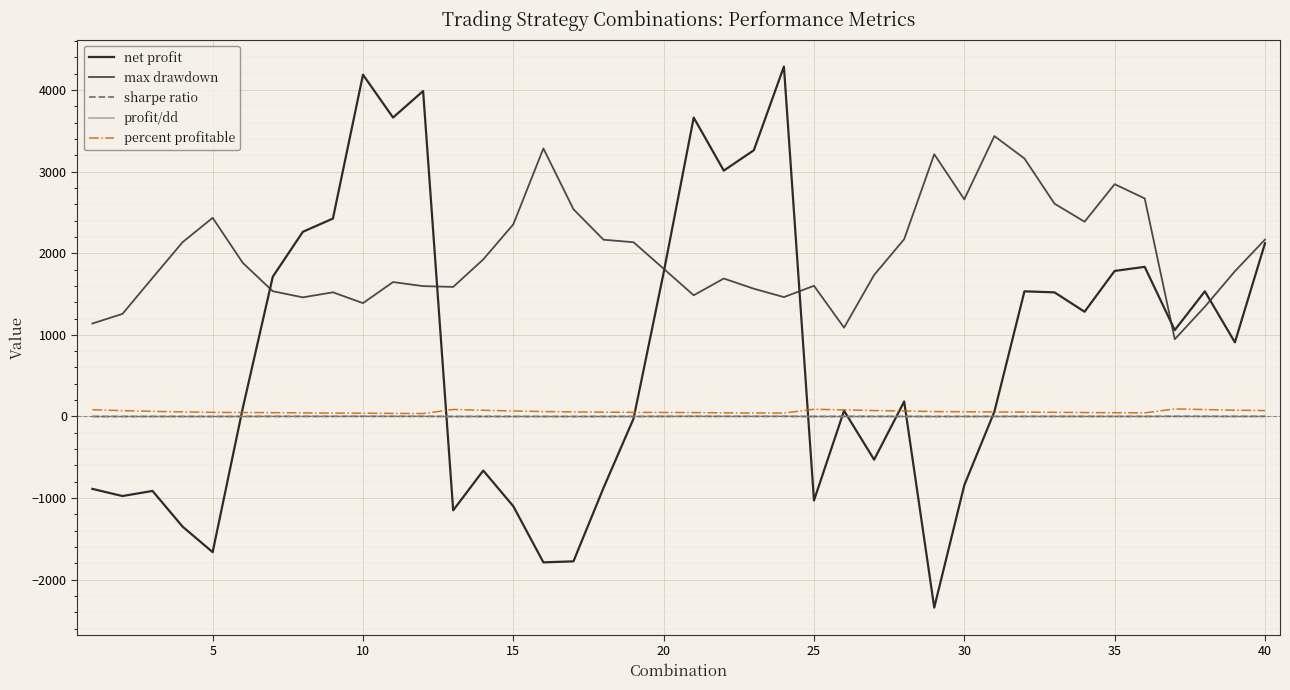

True or false: max drawdown and profit/dd cross at least once.

False